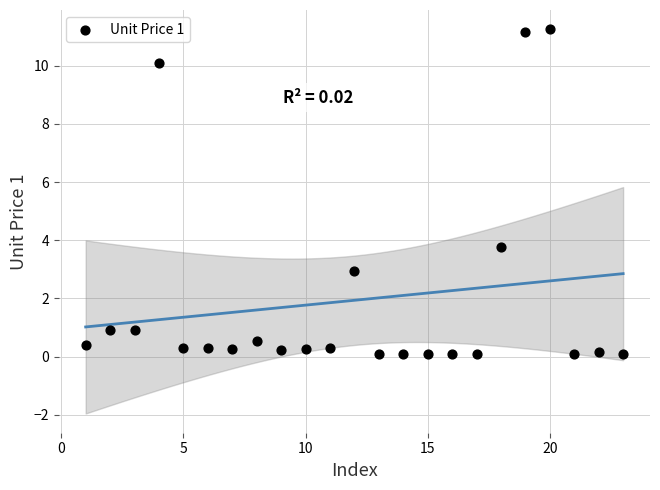

What Y value in the scatter plot is closest to 5?

3.8